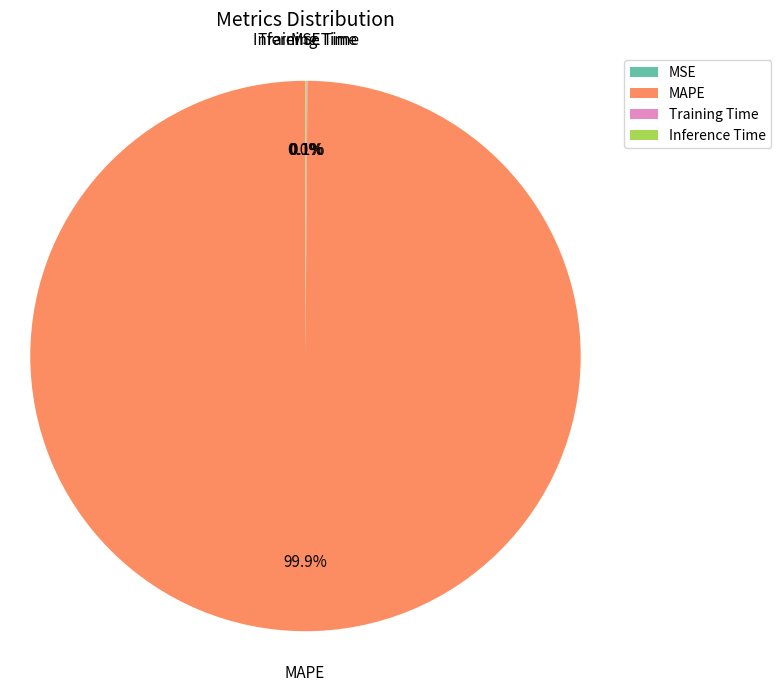

Is there any slice that represents more than half of the pie?

Yes